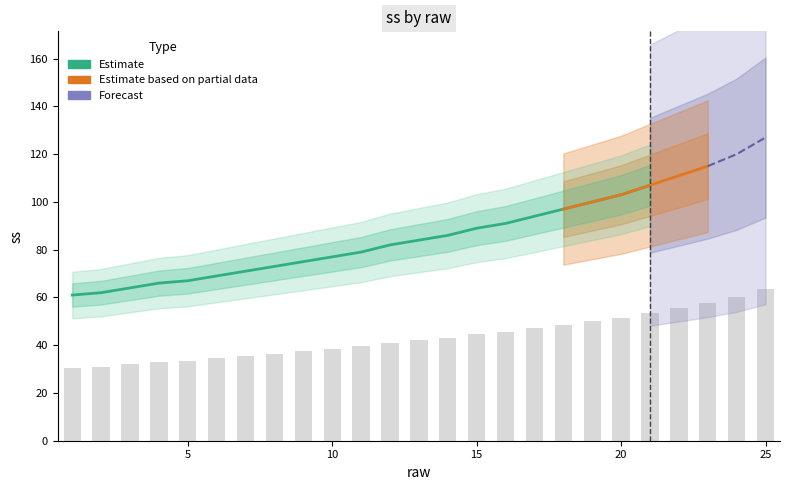

Count the number of values greater than 42.

12